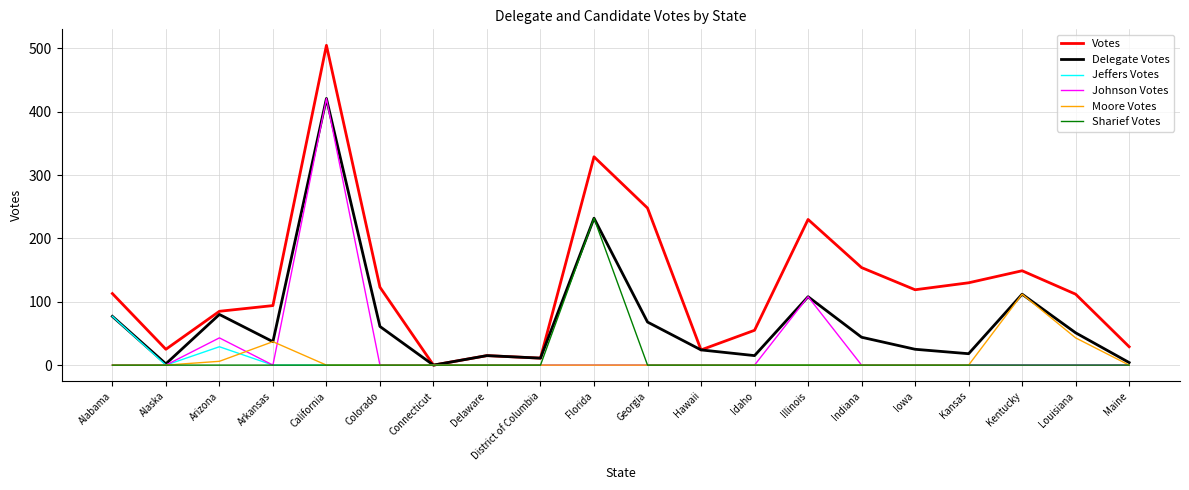

Which series has the largest range (max minus min)?

Votes